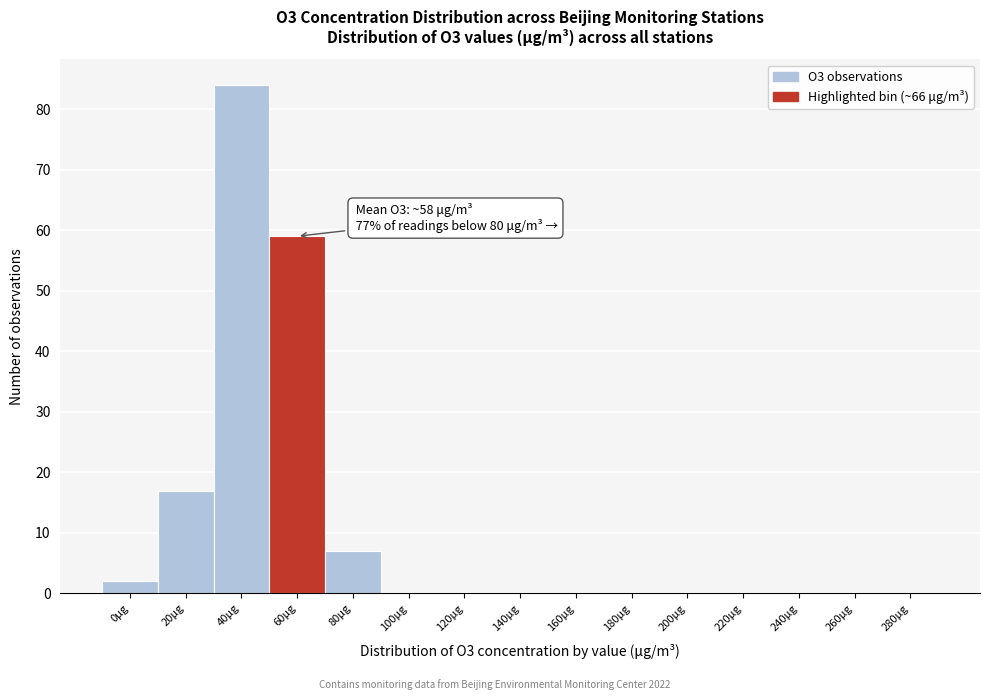

Reading right to left, extract all data points from this chart.

280μg=0	260μg=0	240μg=0	220μg=0	200μg=0	180μg=0	160μg=0	140μg=0	120μg=0	100μg=0	80μg=7	60μg=59	40μg=84	20μg=17	0μg=2